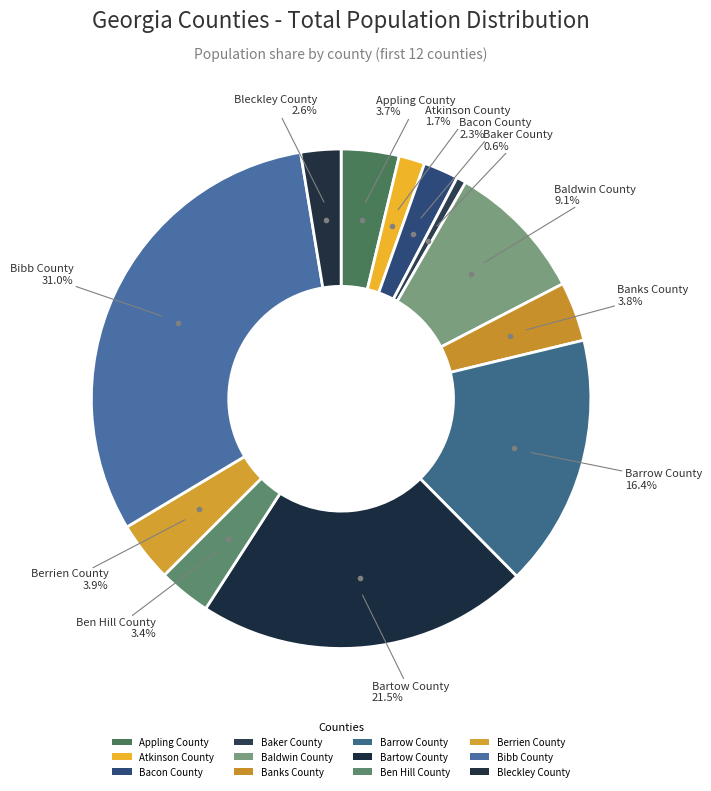

How many segments does this pie chart have?

12